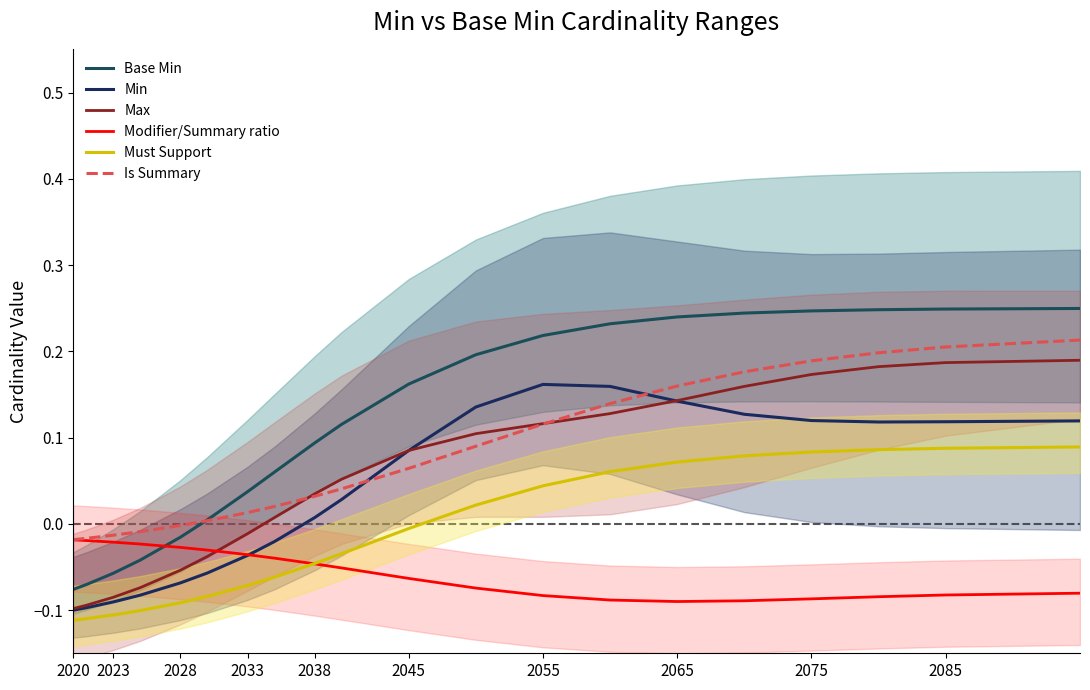

What position from the left is 2028?

5